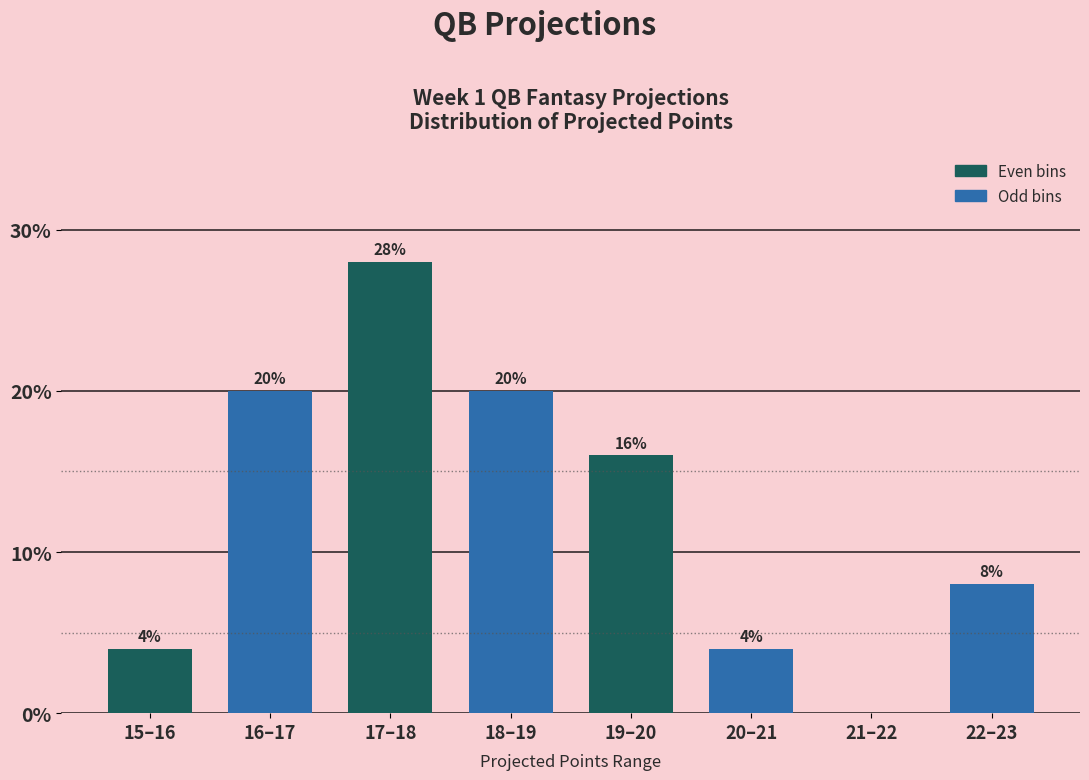

Reading right to left, list all the values displayed in this chart.

22–23=8.0	21–22=0.0	20–21=4.0	19–20=16.0	18–19=20.0	17–18=28.0	16–17=20.0	15–16=4.0